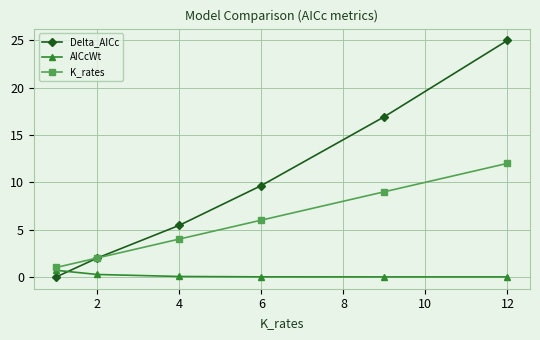

True or false: Delta_AICc and AICcWt intersect in this chart.

True